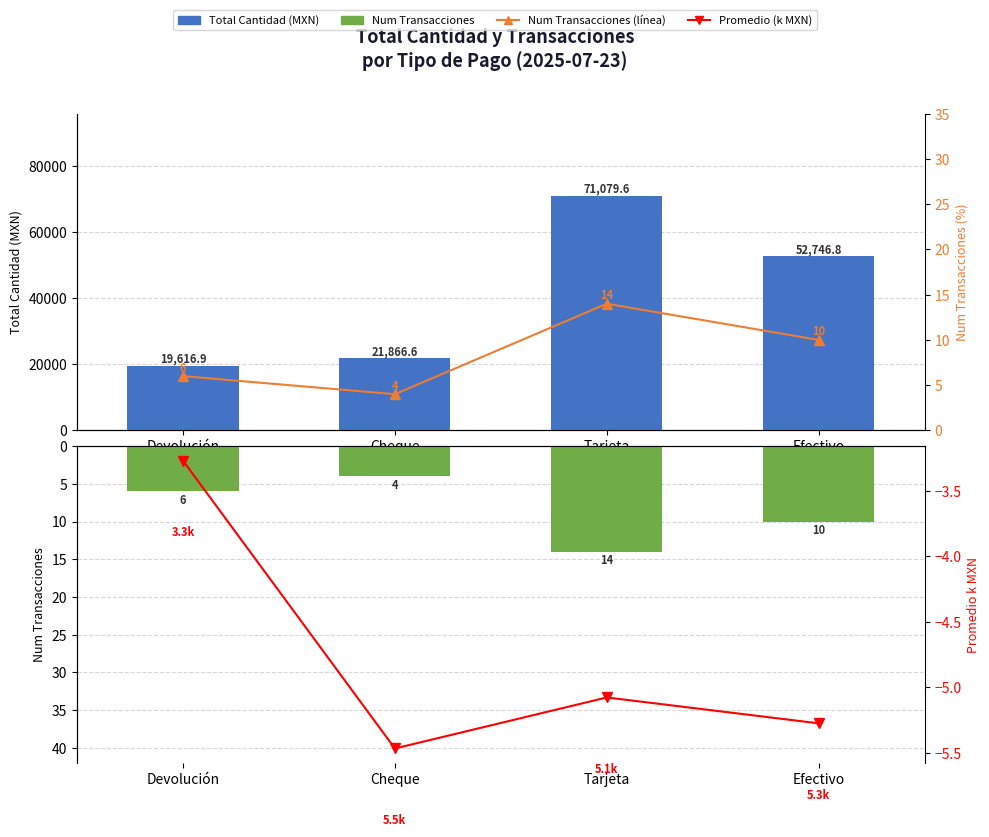

The value of Promedio (k MXN) at Efectivo is -7.0. True or false?

False